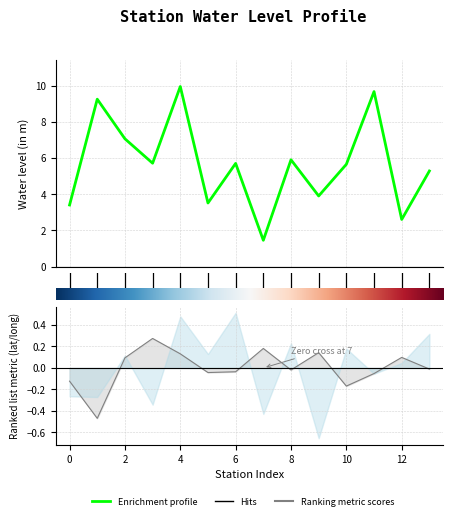

At which label does Ranking metric scores first exceed 0?

2